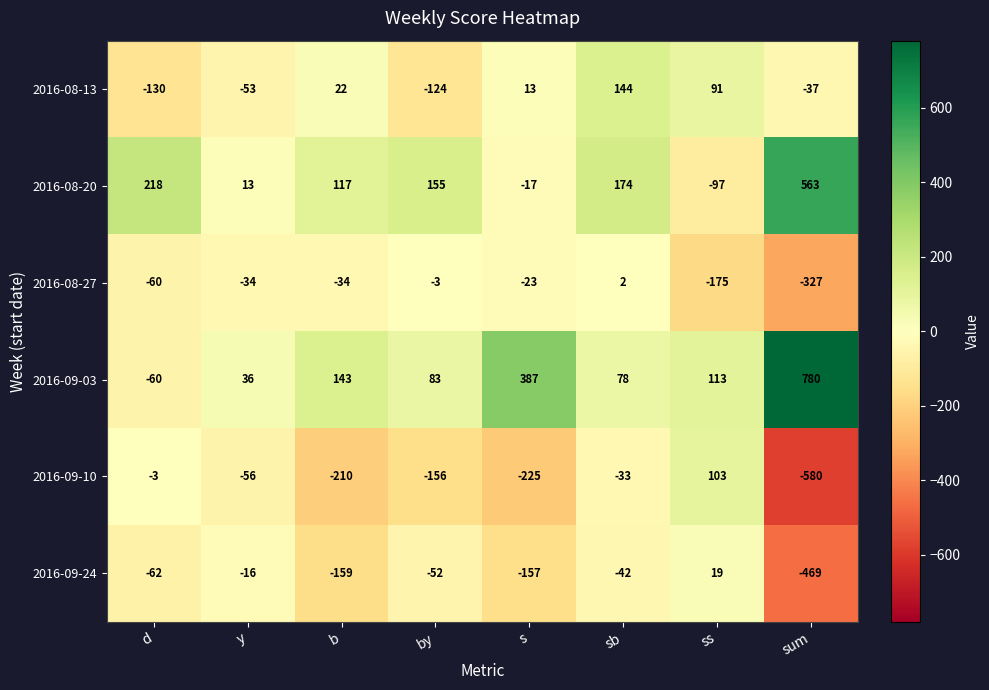

At how many categories does at least one series exceed 503?

1